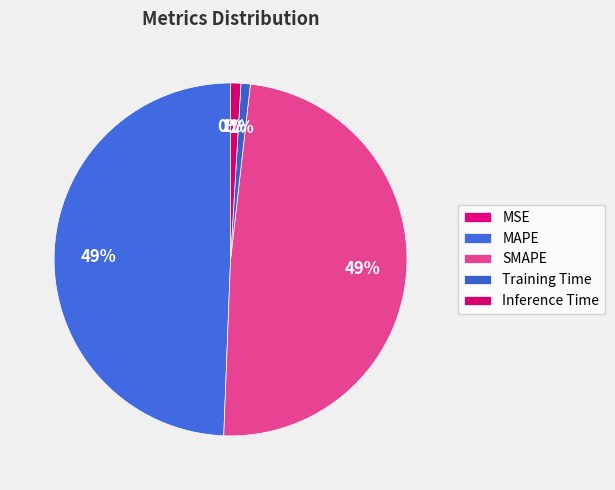

What percentage is the Training Time slice, to the nearest percent?

1%